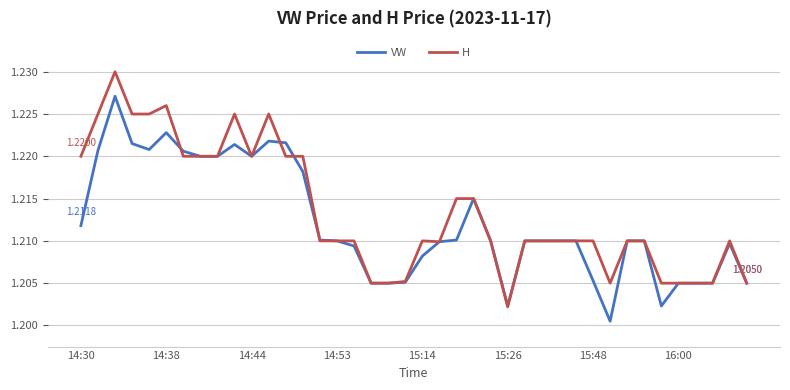

Rank the series by their maximum value, from lowest to highest.

VW, H